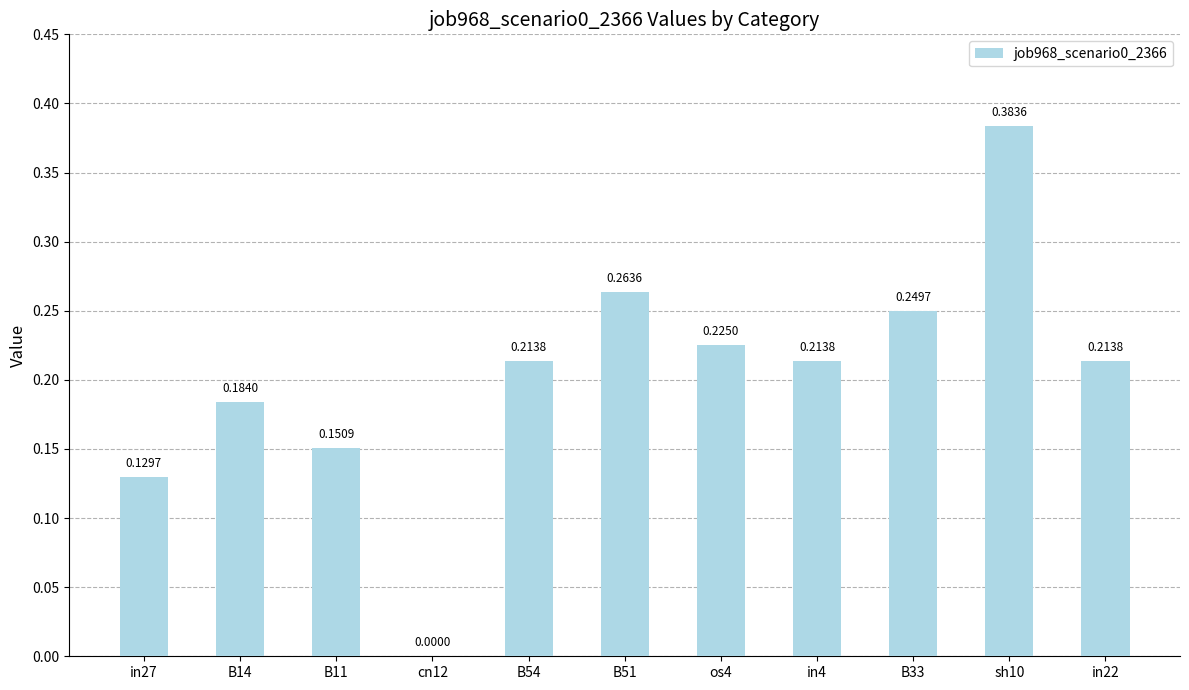

Which has a higher value, in22 or B33?

B33